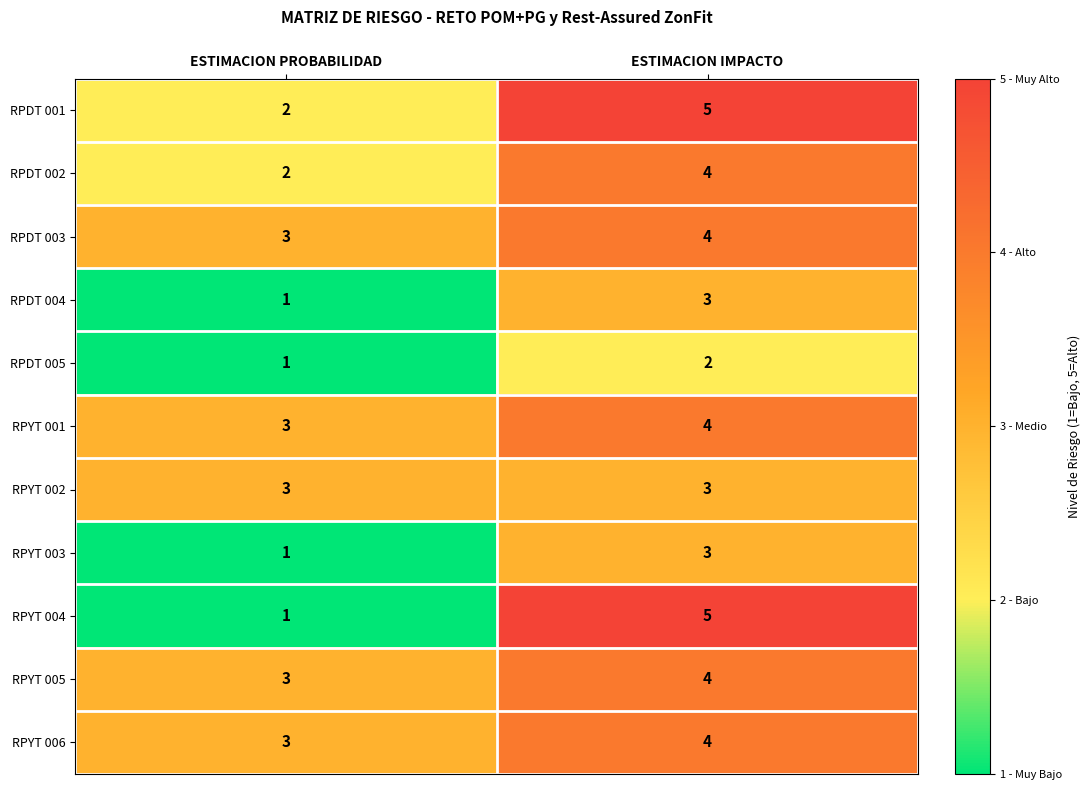

The value of RPYT 004 at ESTIMACION PROBABILIDAD is 1. True or false?

True